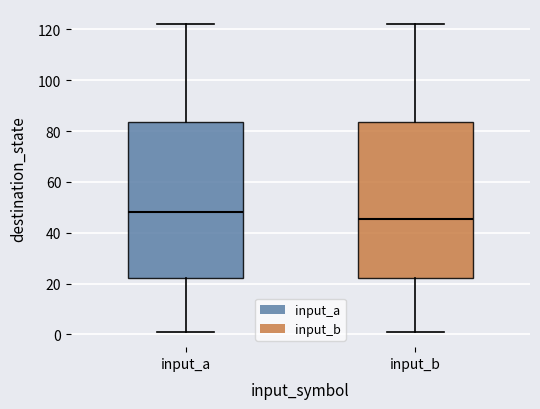

Reading left to right, read every box against the y-axis: the position of its median line, the range the box covers, and the ends of its whiskers. The values are not printed on the chart, so give them approximately, as read against the axis.

input_a: median 48, box 22 to 84, whiskers 2 to 122
input_b: median 46, box 22 to 84, whiskers 2 to 122